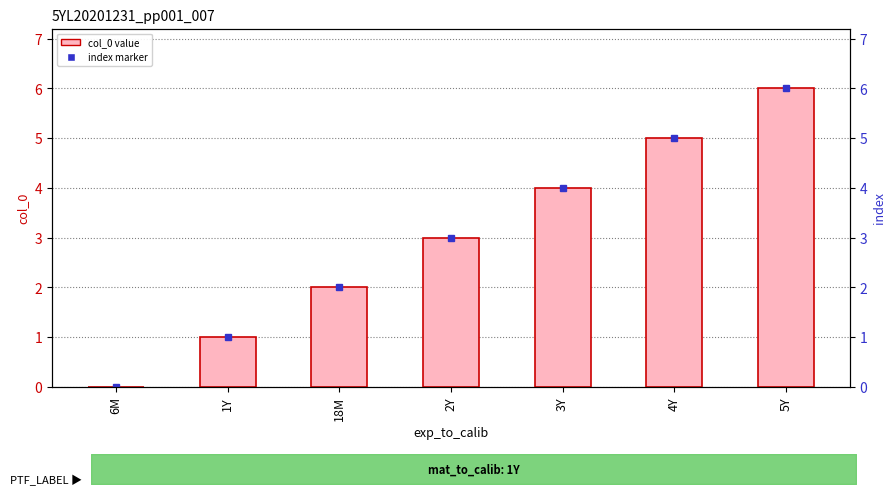

Where is the data nearest to the value 3?

2Y